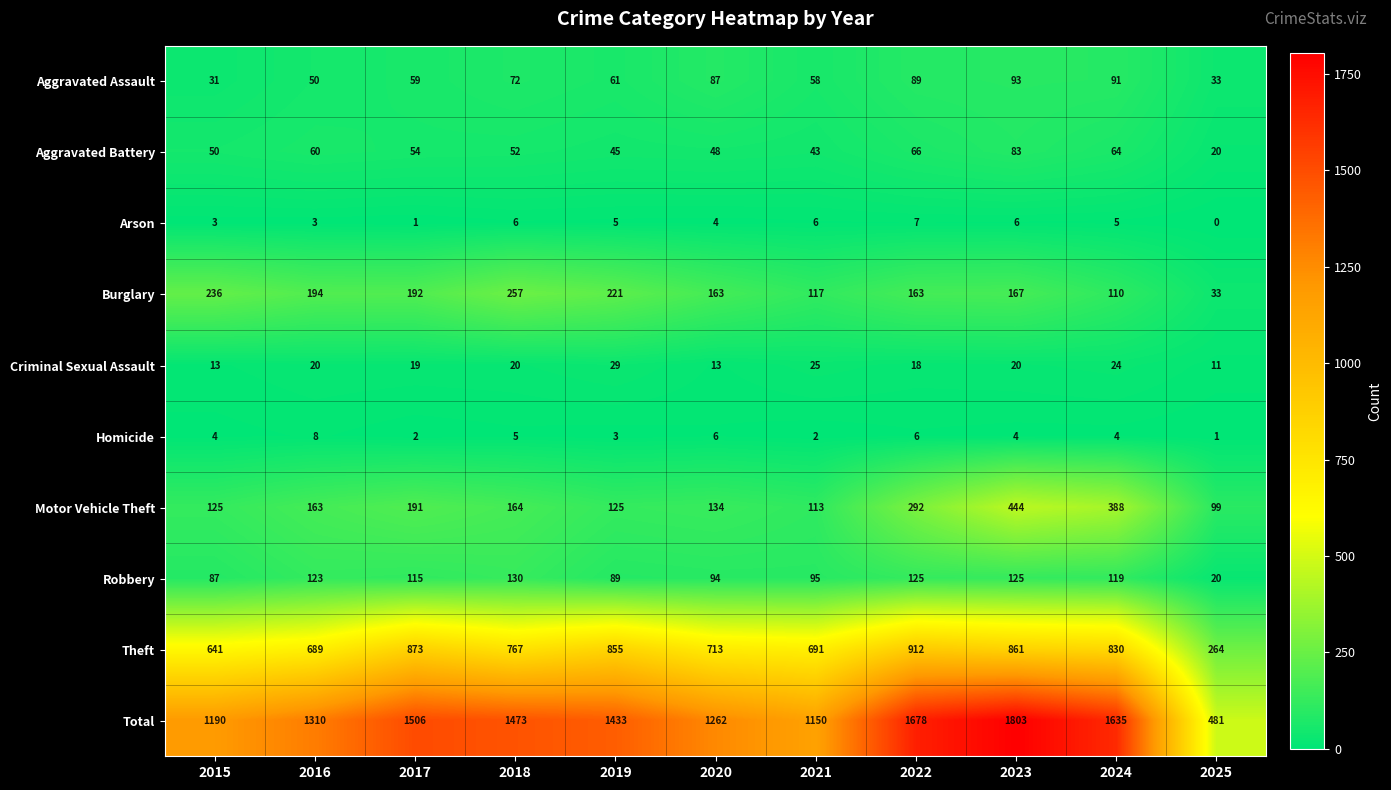

What is the total value across all series at 2020?

2524